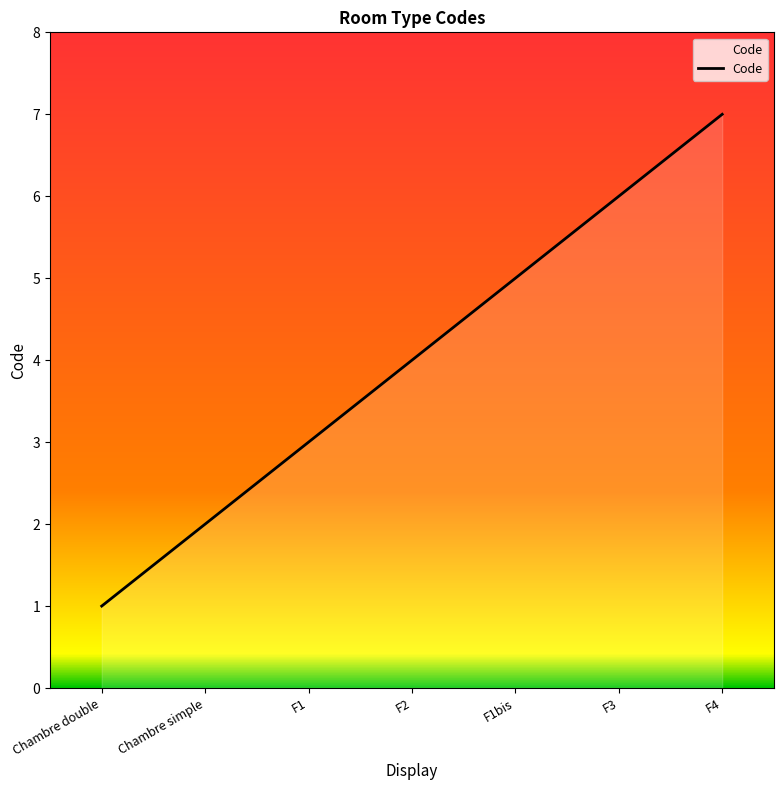

Between F1 and F3, which is larger?

F3